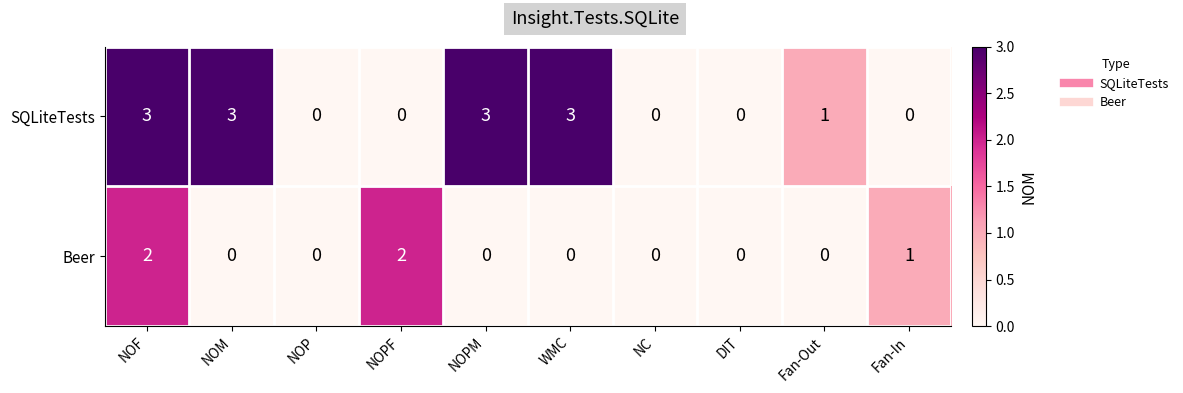

The value of SQLiteTests at NOPM is 3. True or false?

True